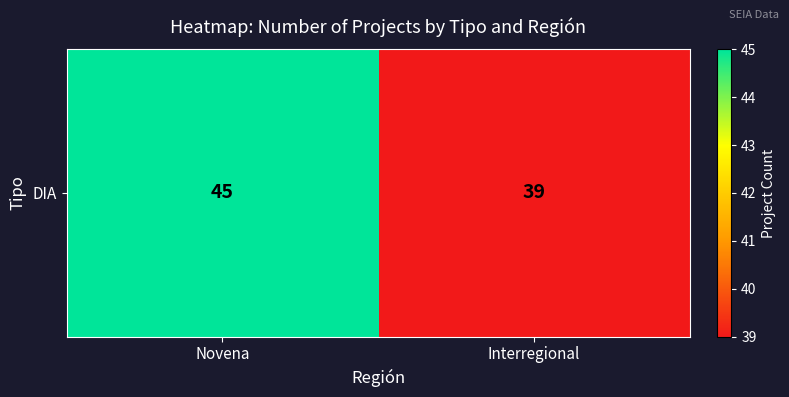

Reading right to left, transcribe all the data shown in this chart.

Interregional=39	Novena=45